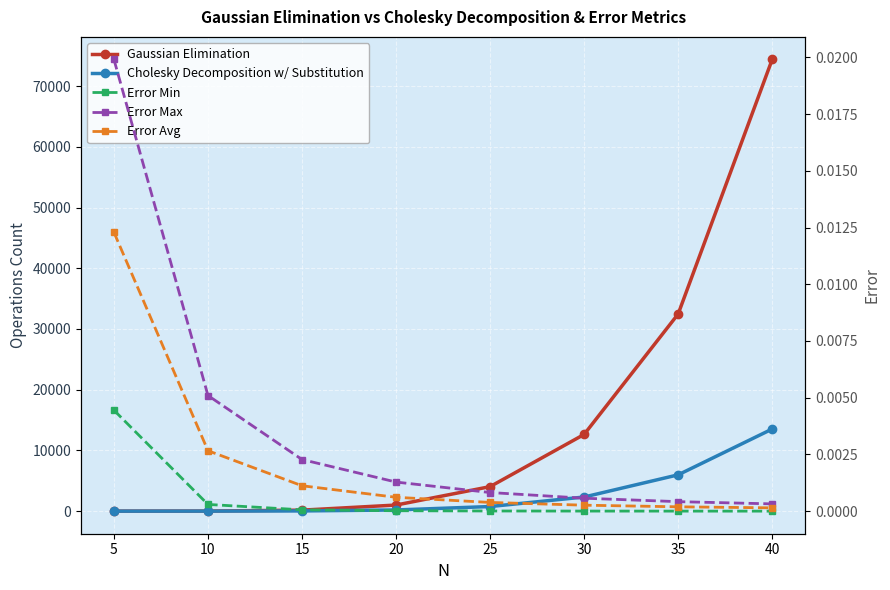

Rank the series at 5 from highest to lowest value.

Gaussian Elimination, Cholesky Decomposition w/ Substitution, Error Max, Error Avg, Error Min